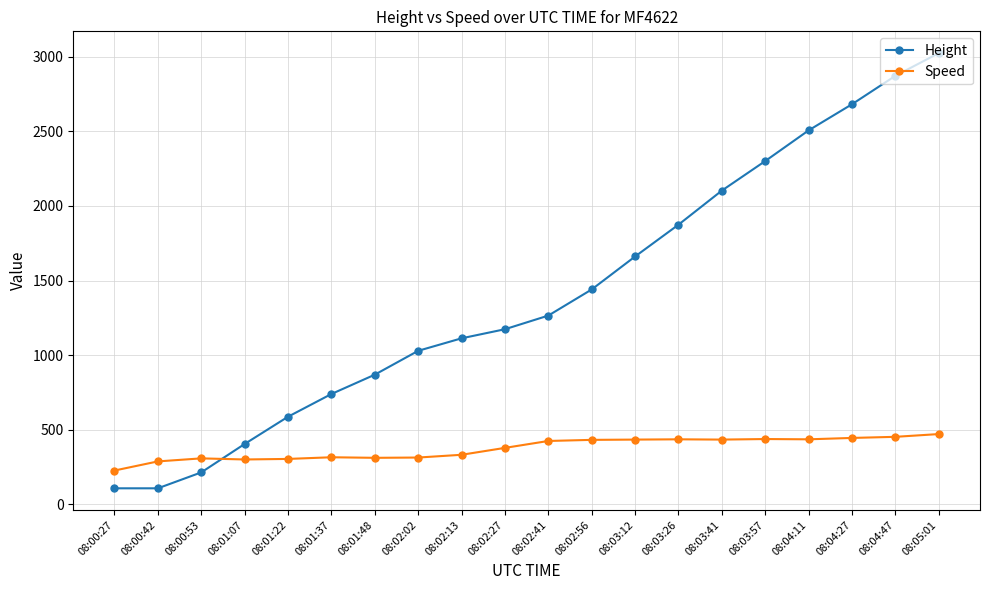

At how many categories does at least one series exceed 2752?

2